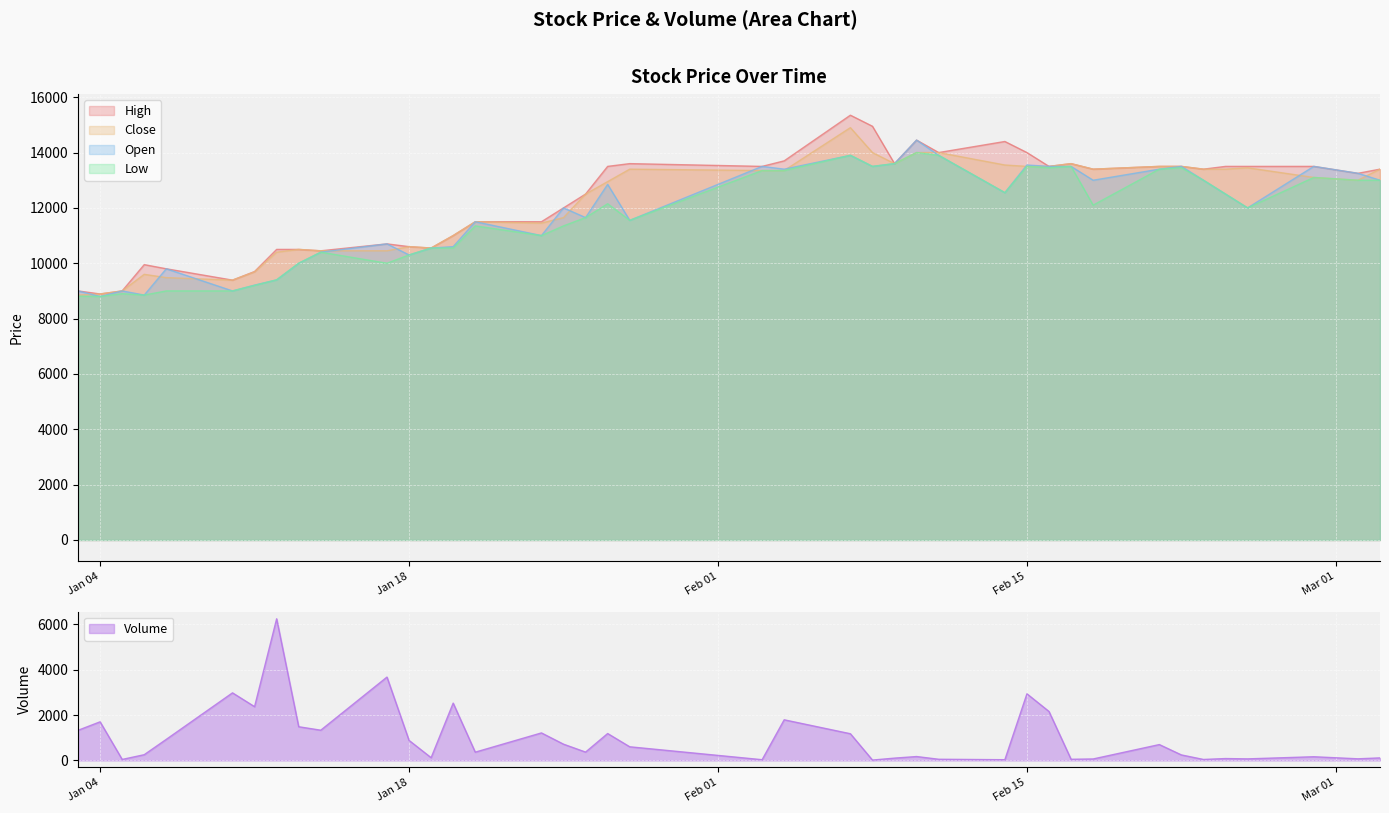

Rank the series at 2022-02-28 from lowest to highest value.

Volume, Close, Low, High, Open